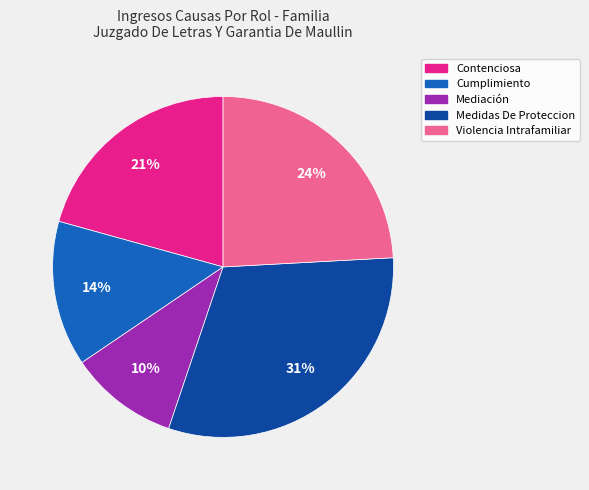

Approximately how many times larger is the value at Contenciosa compared to Violencia Intrafamiliar?

0.9